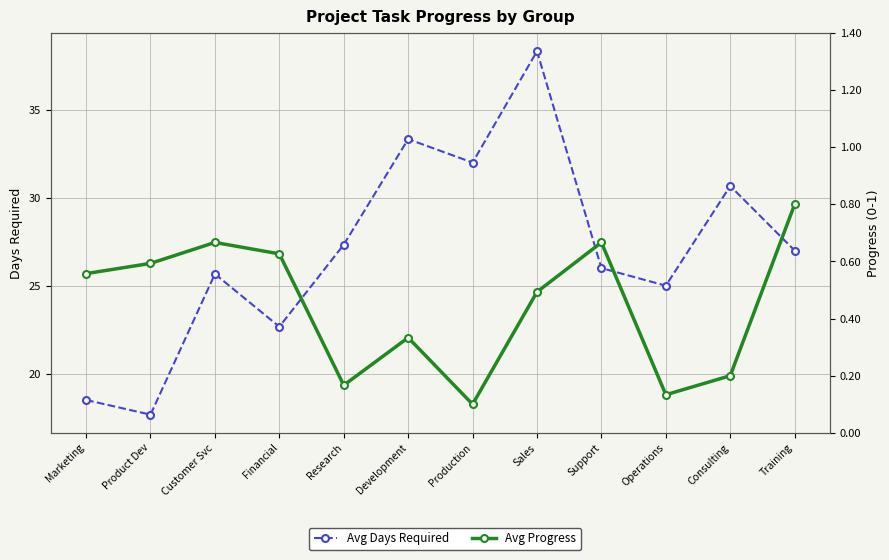

Where is Avg Progress nearest to the value 0?

Production